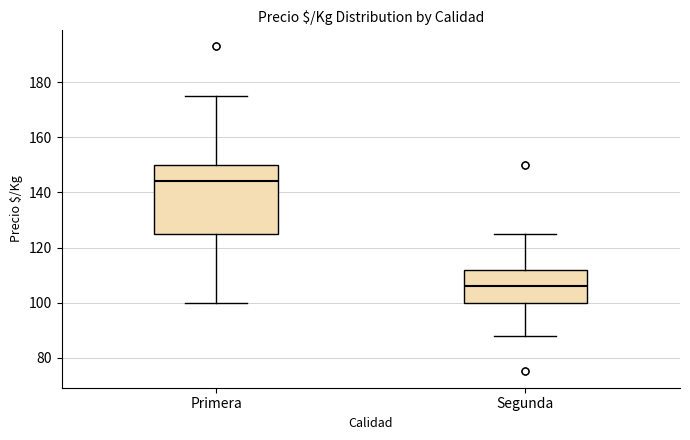

Which box is the tallest, from its lower edge to its upper edge?

Primera